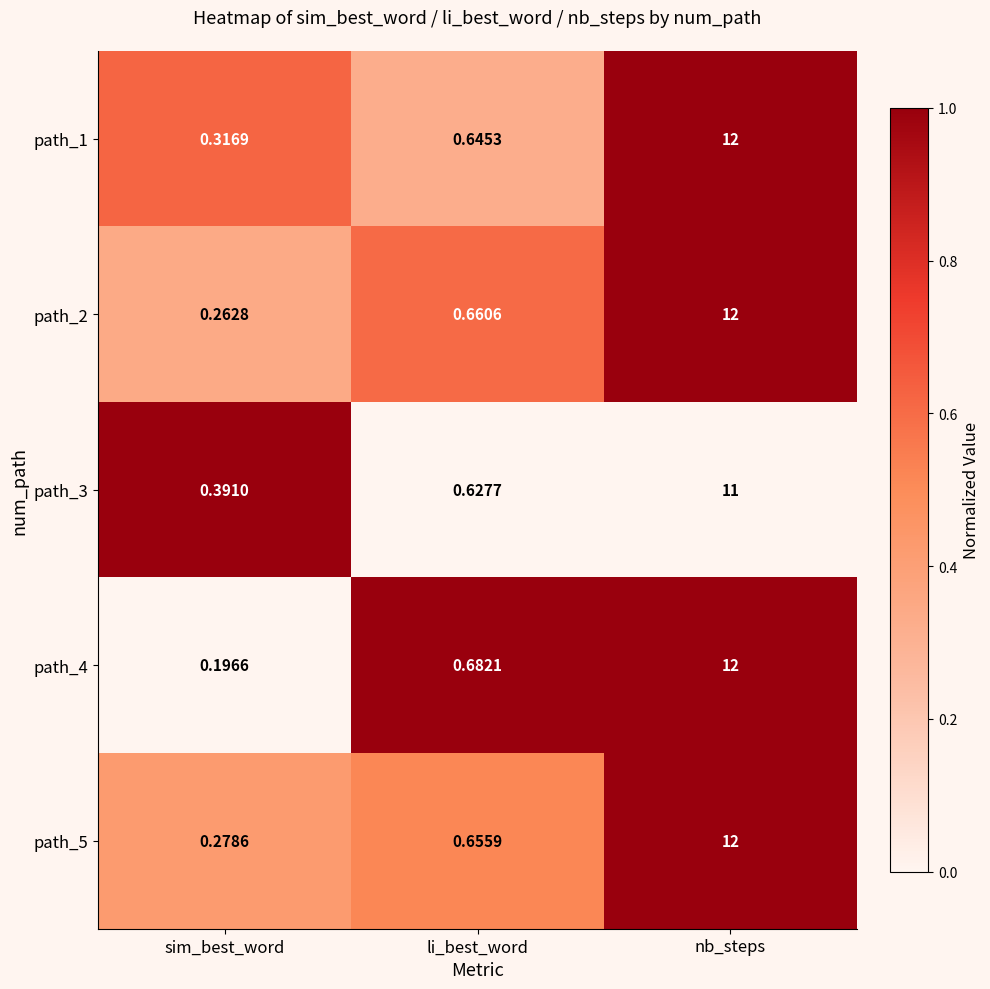

Where is path_3 nearest to the value 5?

li_best_word